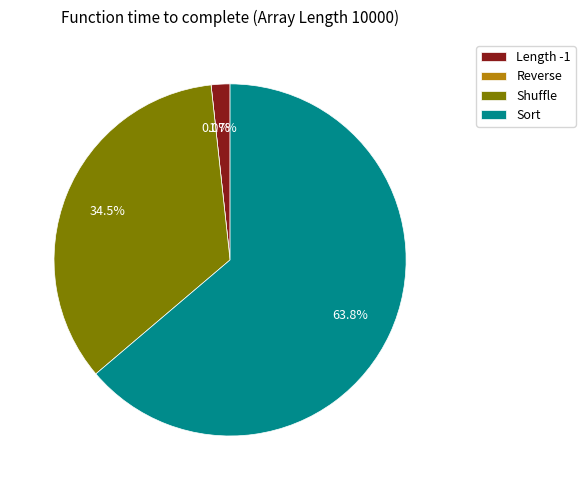

Which category has the biggest portion of the pie?

Sort